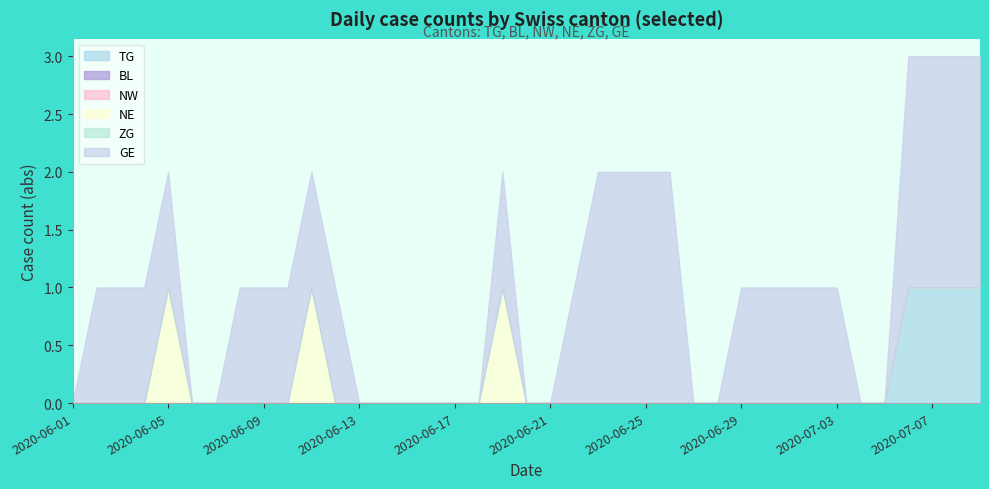

True or false: BL has more than 0 points higher than both neighbors.

False